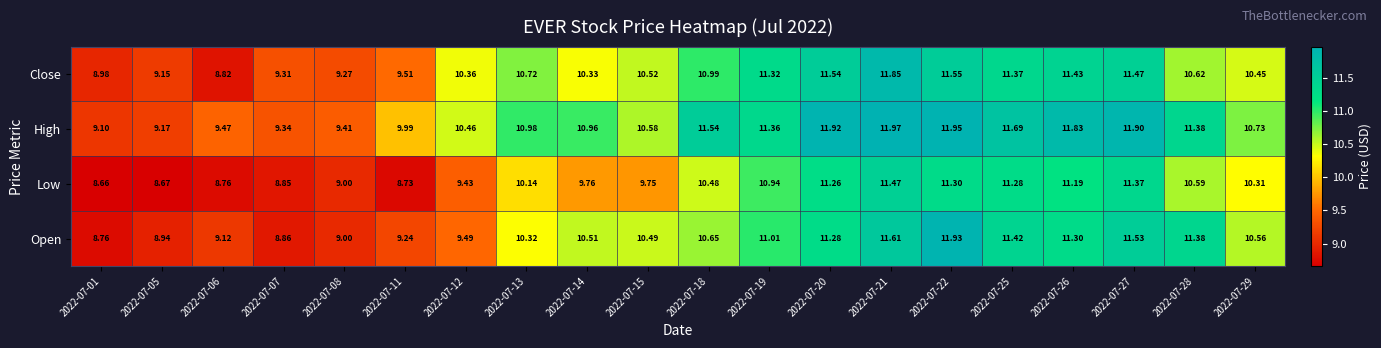

List the series in order of their overall mean, lowest first.

Low, Open, Close, High